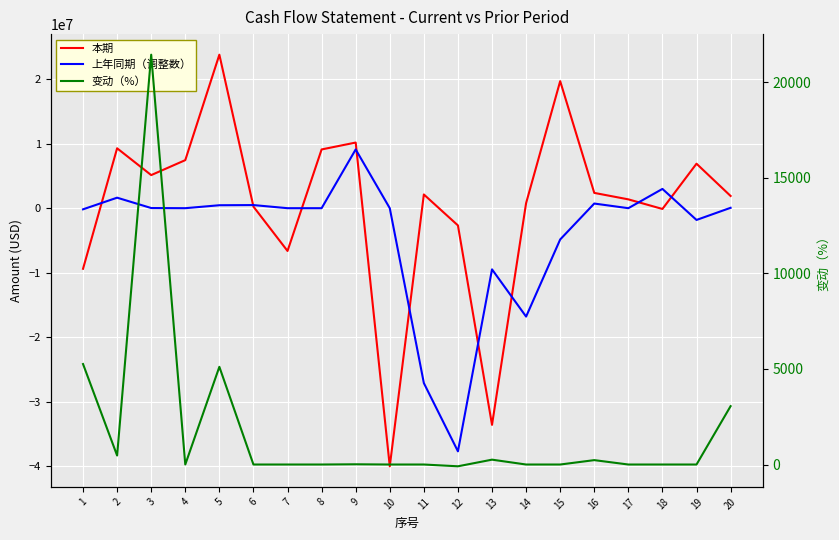

Where does the 变动（%） series first go above 0?

1